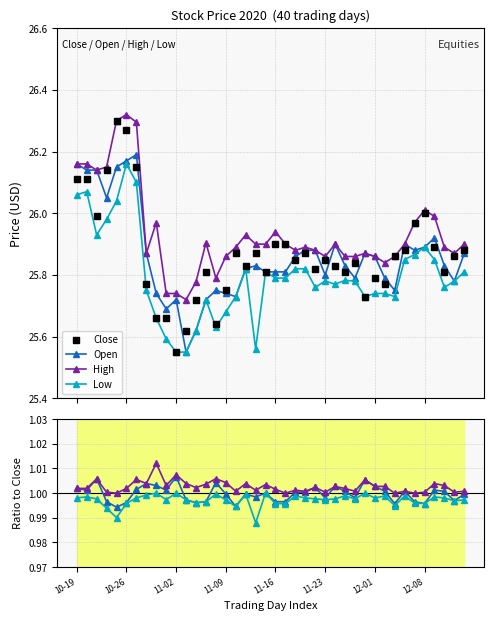

What is the total value across all series at 2020-10-21?

104.2